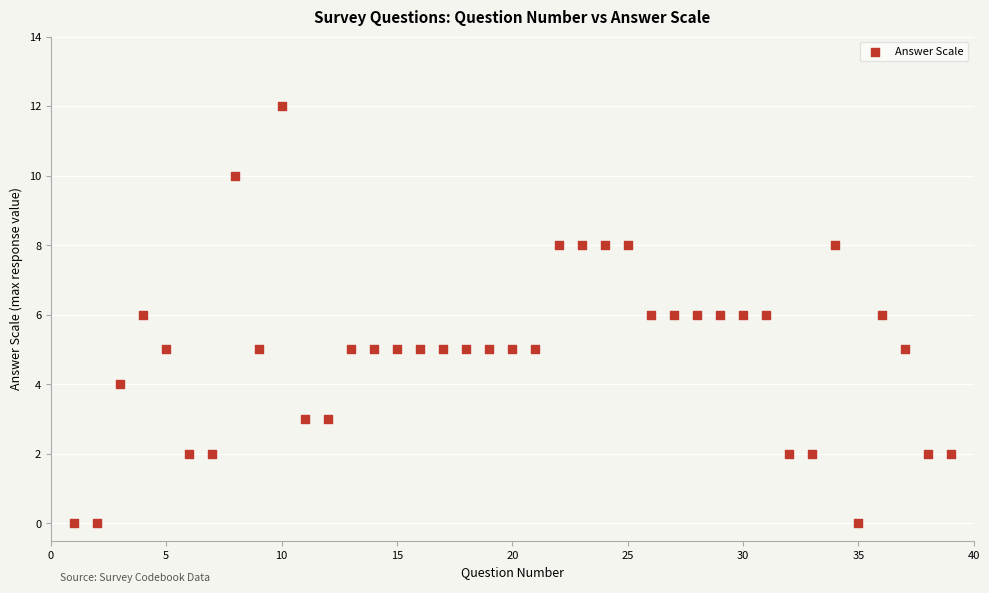

What is the range of Y values (max minus min)?

12